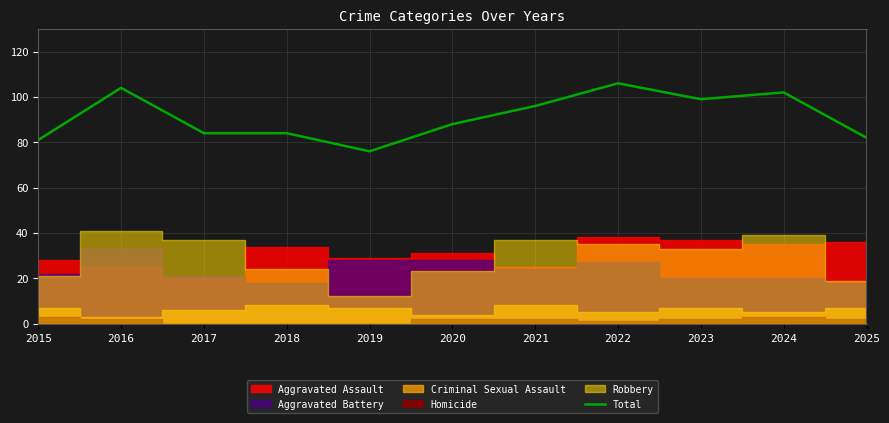

What is the sum of the values at 2021 and 2024?

198